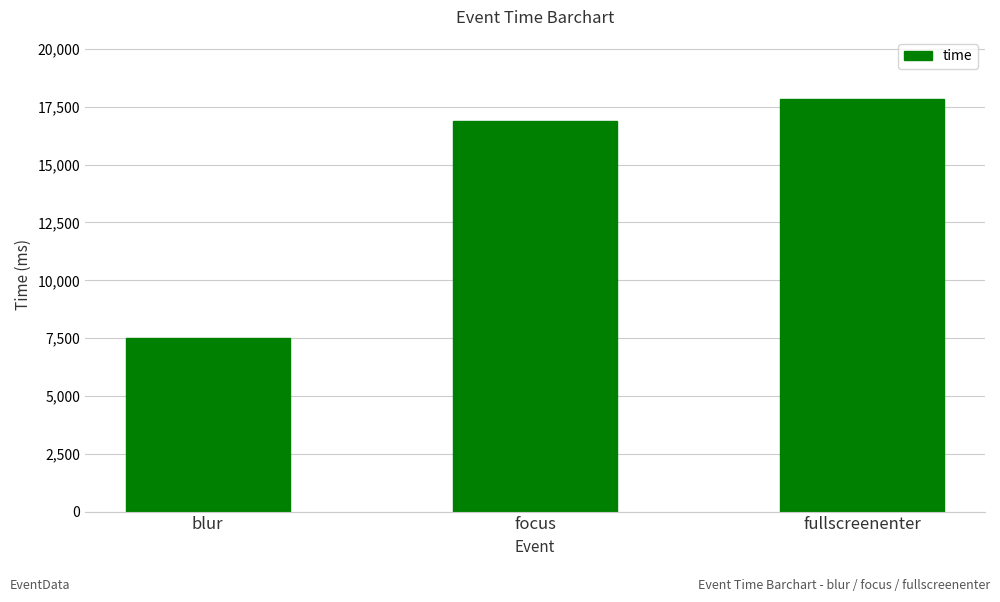

The chart shows a value of 4803 at blur. True or false?

False